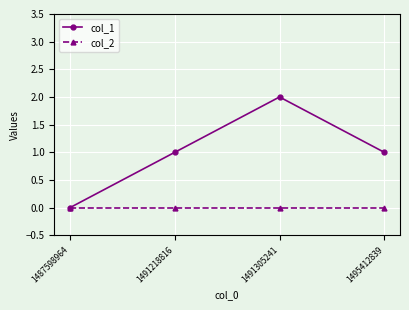

Count the col_1 values in the range 1 to 2.

3